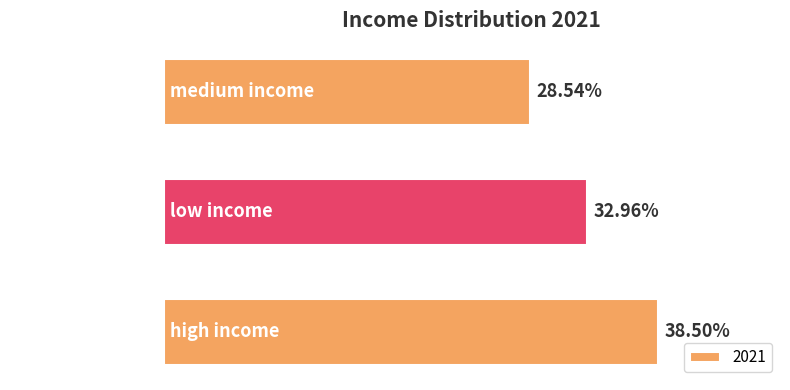

Rank the categories by value from lowest to highest.

medium income, low income, high income